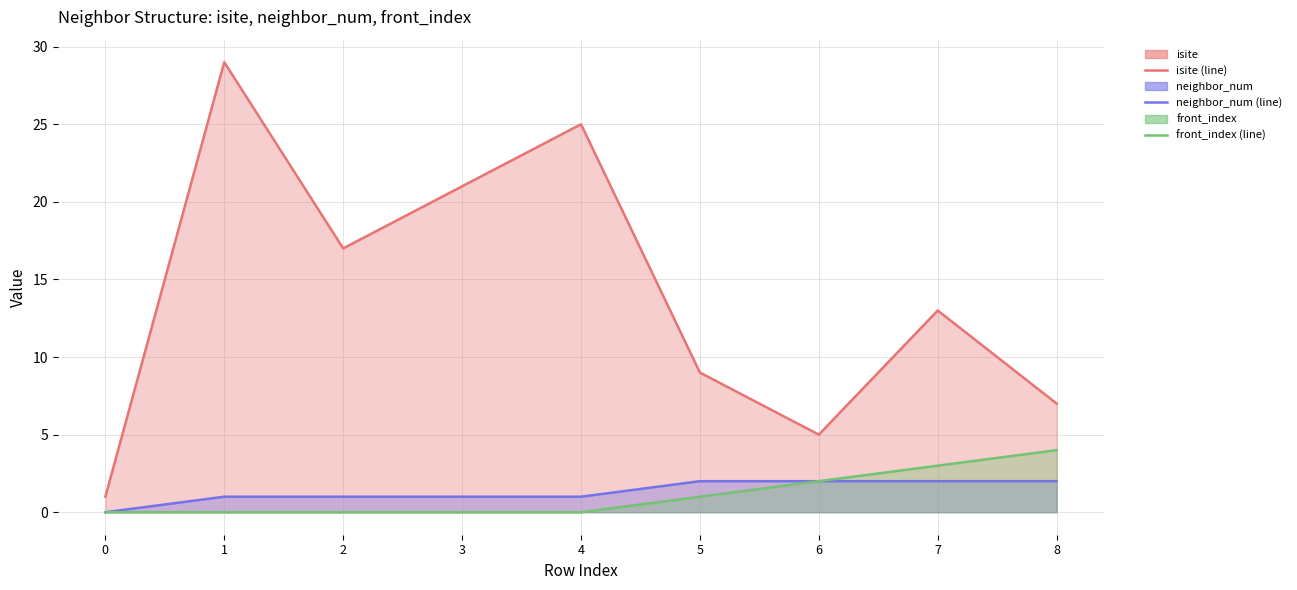

How many distinct data groups are displayed?

3